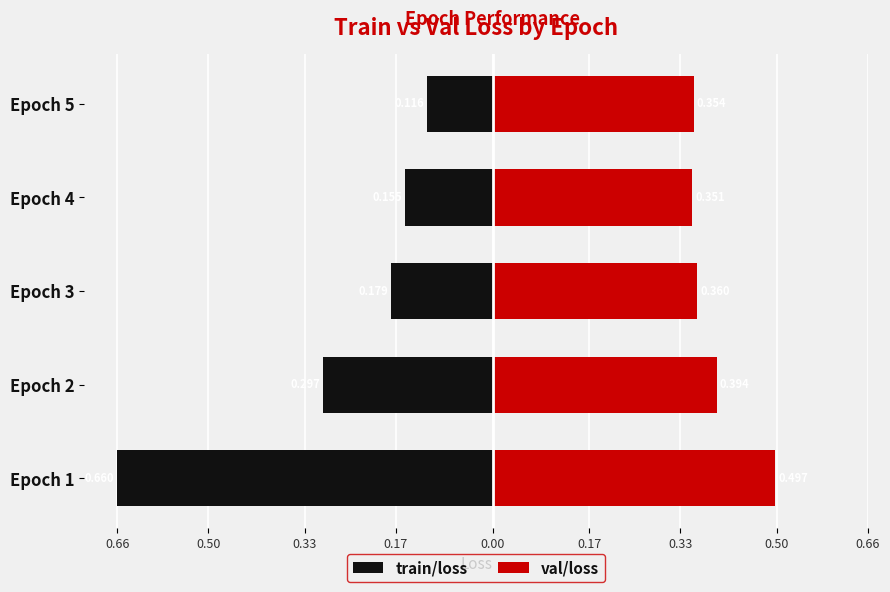

List the series in order of their overall mean, highest first.

val/loss, train/loss